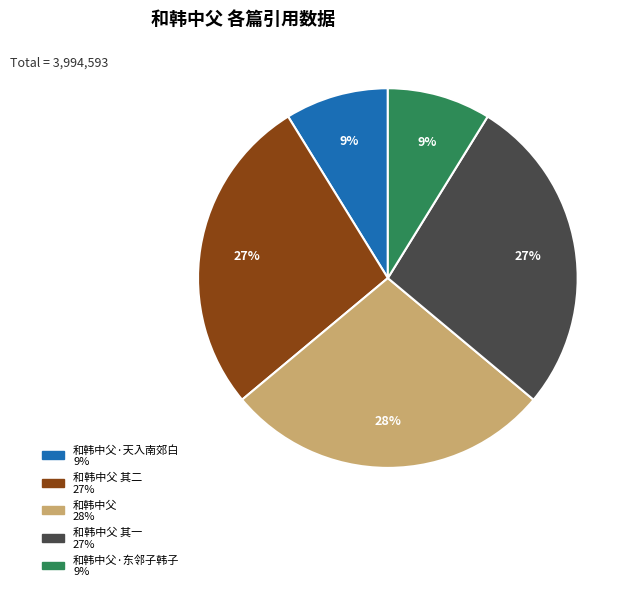

Is there a majority slice in this chart?

No